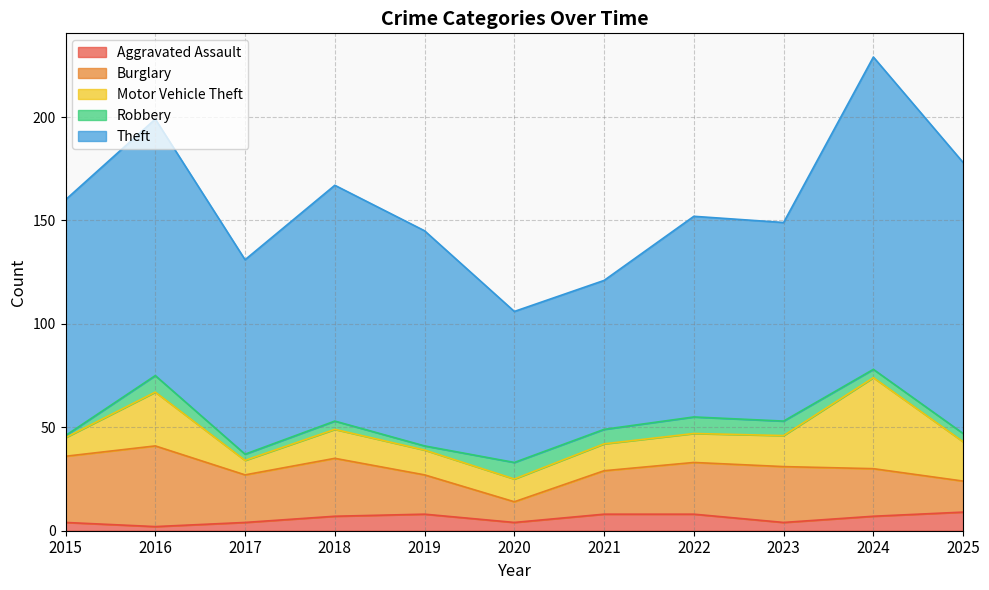

Which series changed the most between 2019 and 2023?

Burglary